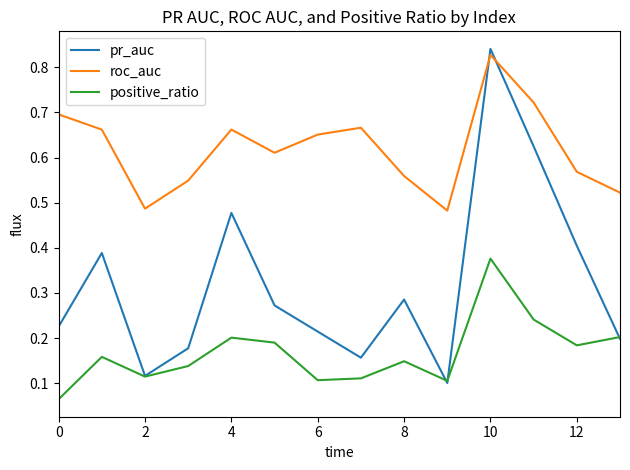

Which series has the widest spread of values?

pr_auc